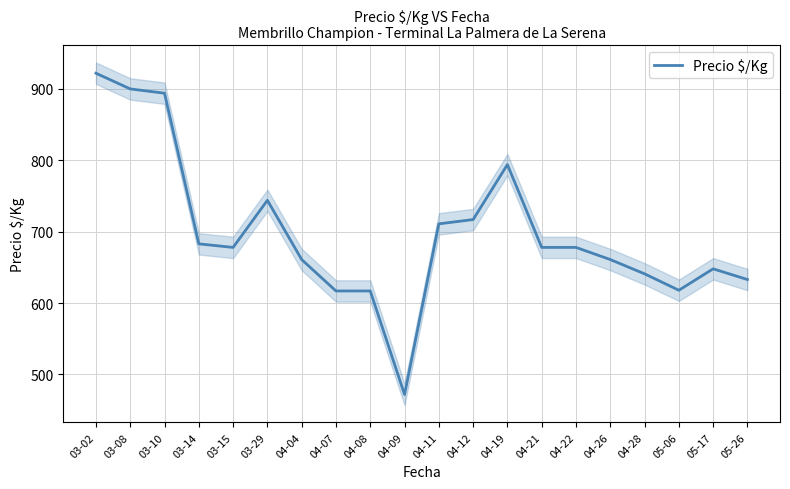

Which label corresponds to the largest value in the chart?

03-02